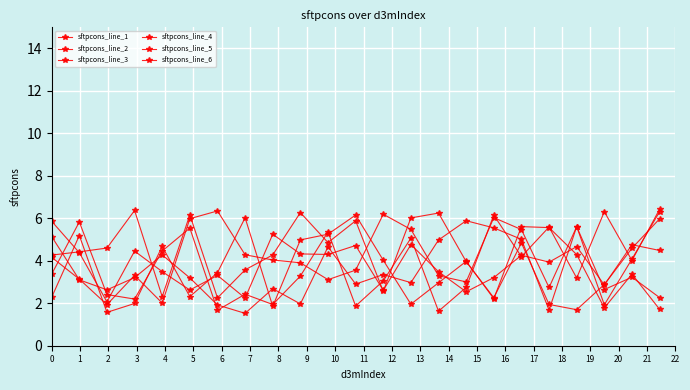

How many series are shown in this chart?

6